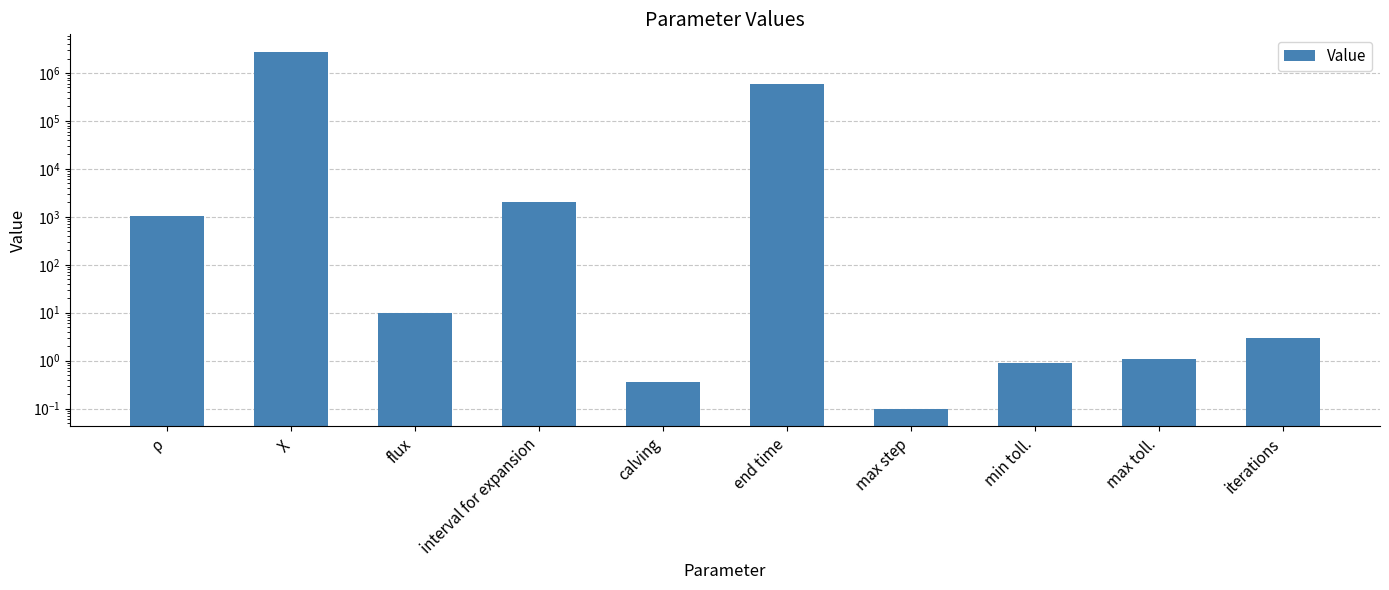

What is the label of the 1st bar from the right?

iterations